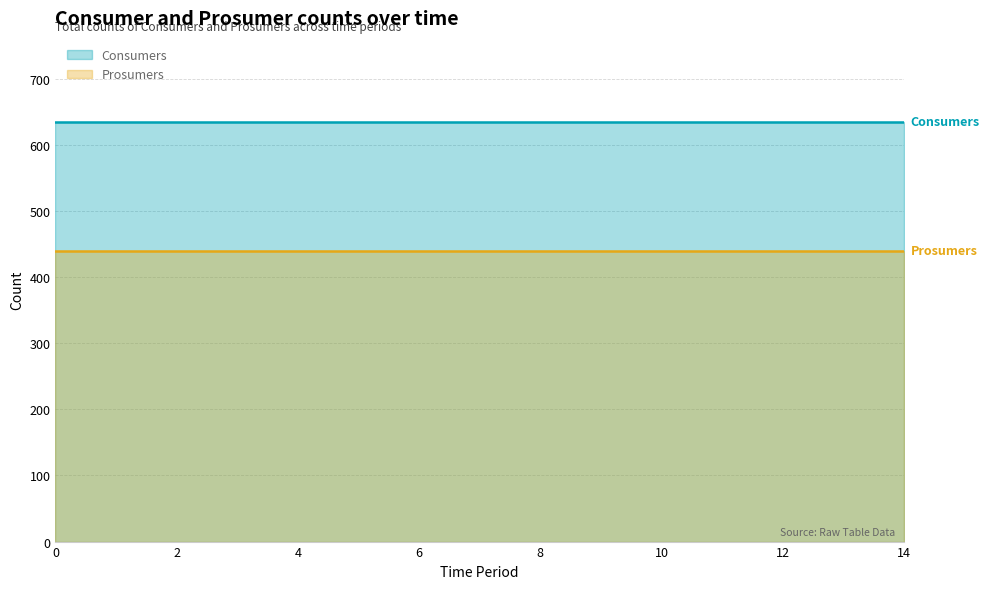

How many categories are shown in the chart?

15